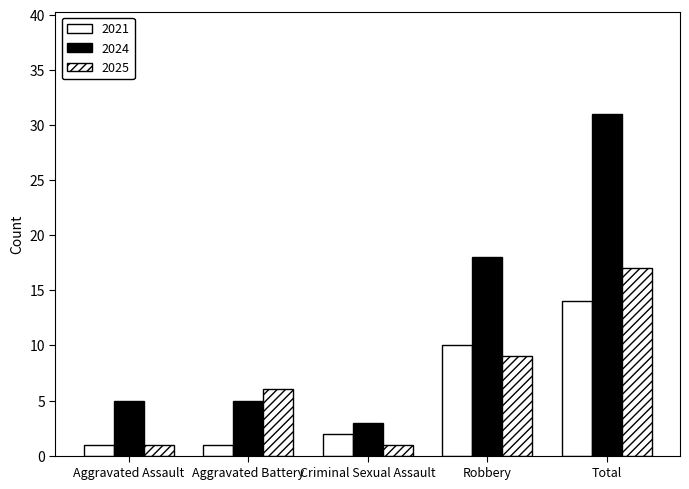

List the series in order of their peak value, lowest first.

2021, 2025, 2024